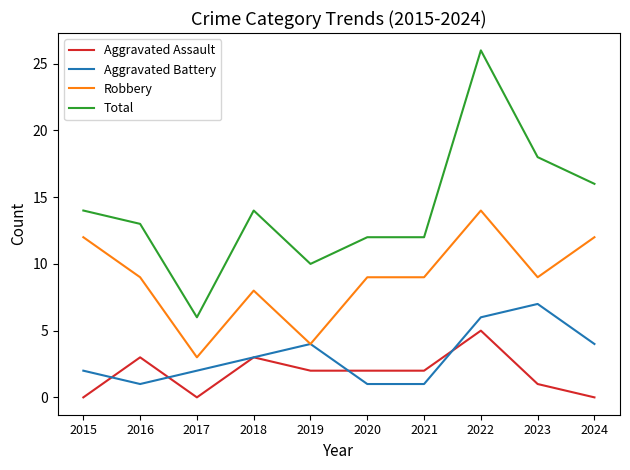

True or false: Aggravated Battery and Total intersect in this chart.

False